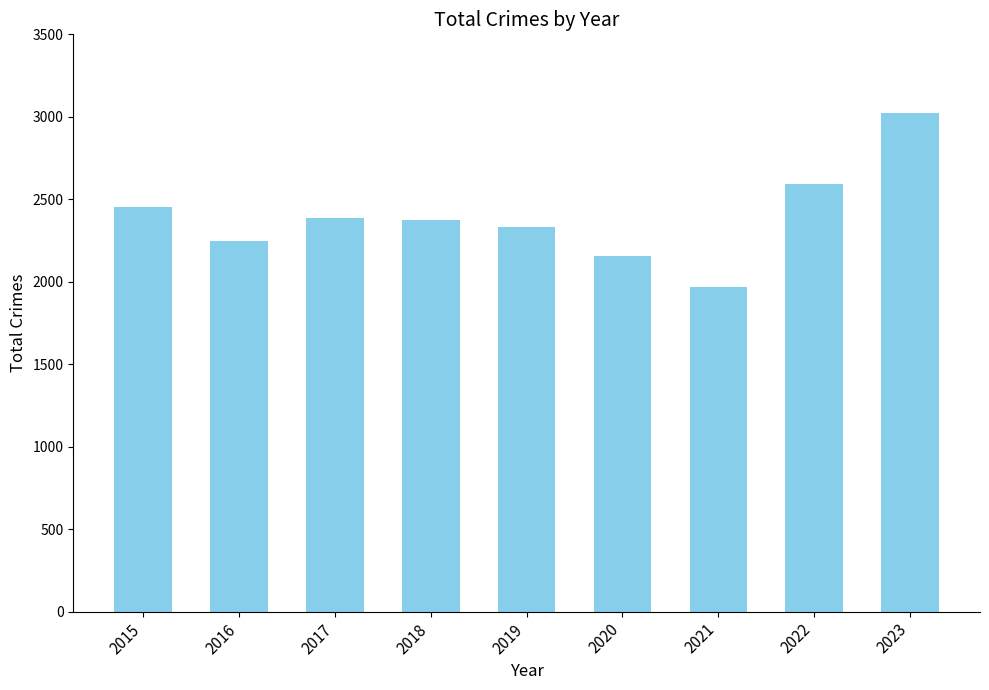

What is the average value?

2393